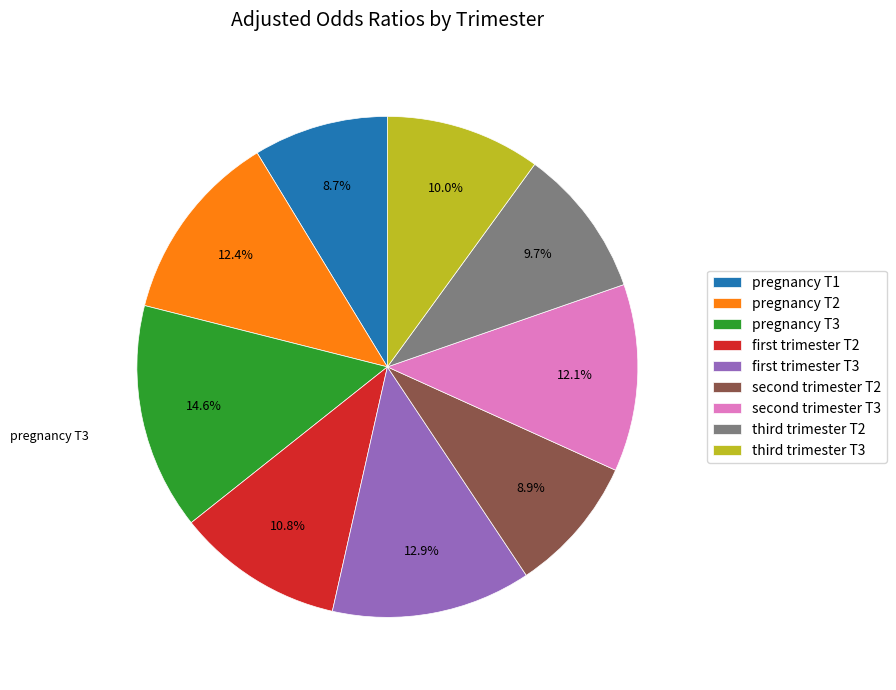

Count the number of slices in the pie.

9